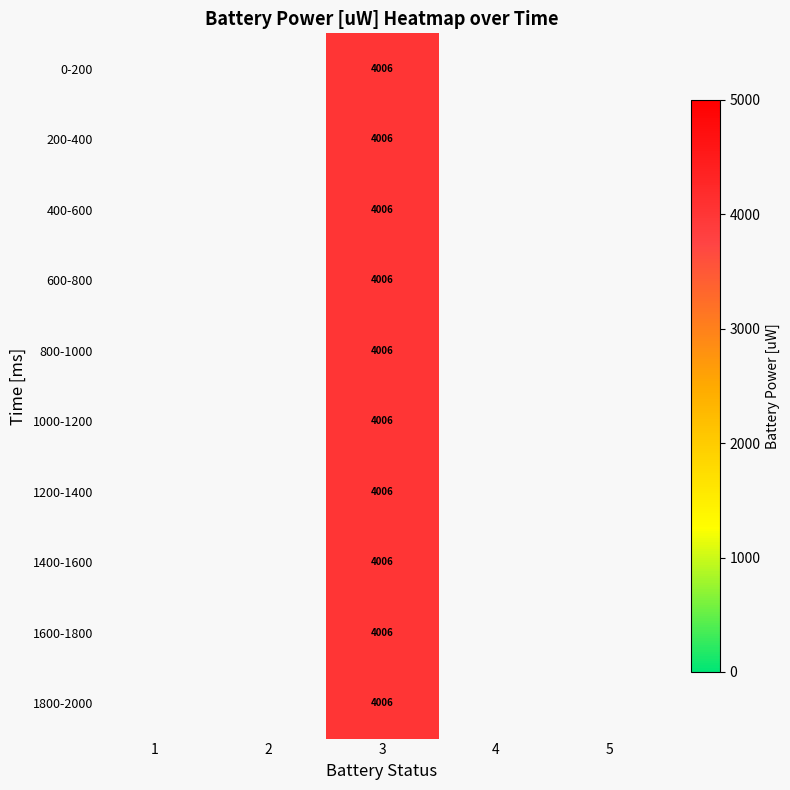

At 4, list the series in order from largest to smallest.

0-200, 200-400, 400-600, 600-800, 800-1000, 1000-1200, 1200-1400, 1400-1600, 1600-1800, 1800-2000